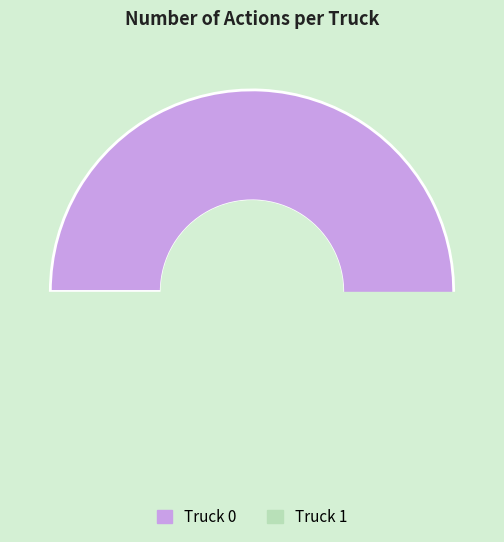

To the nearest percent, what portion does Truck 1 represent?

31%